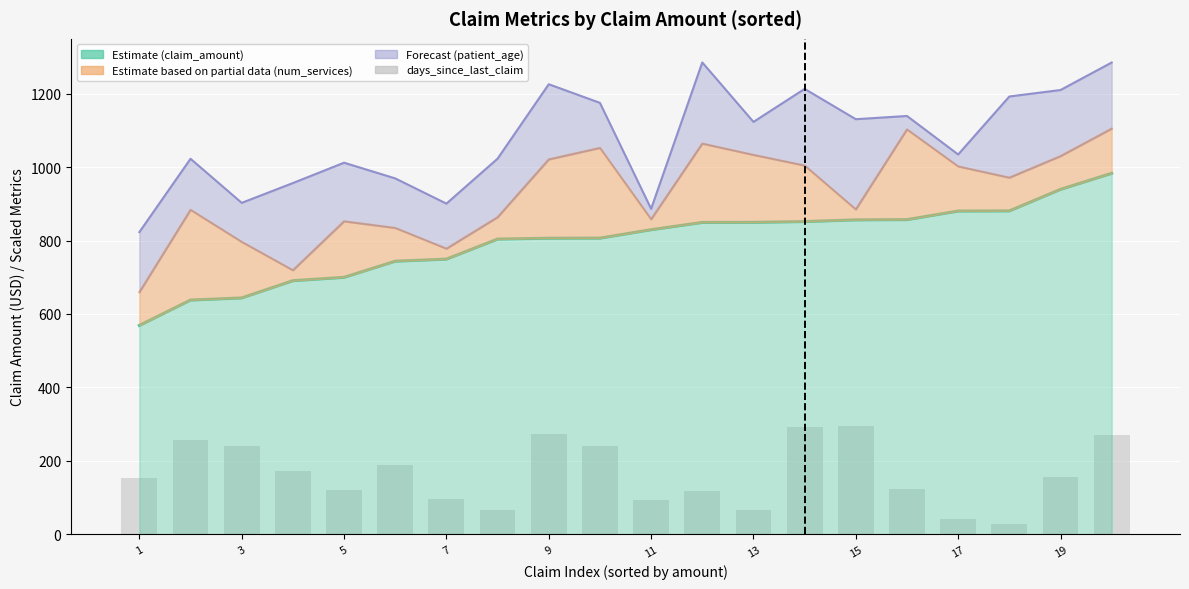

What is the value of the num_services (scaled) bar at the 19th from the left?

1030.3